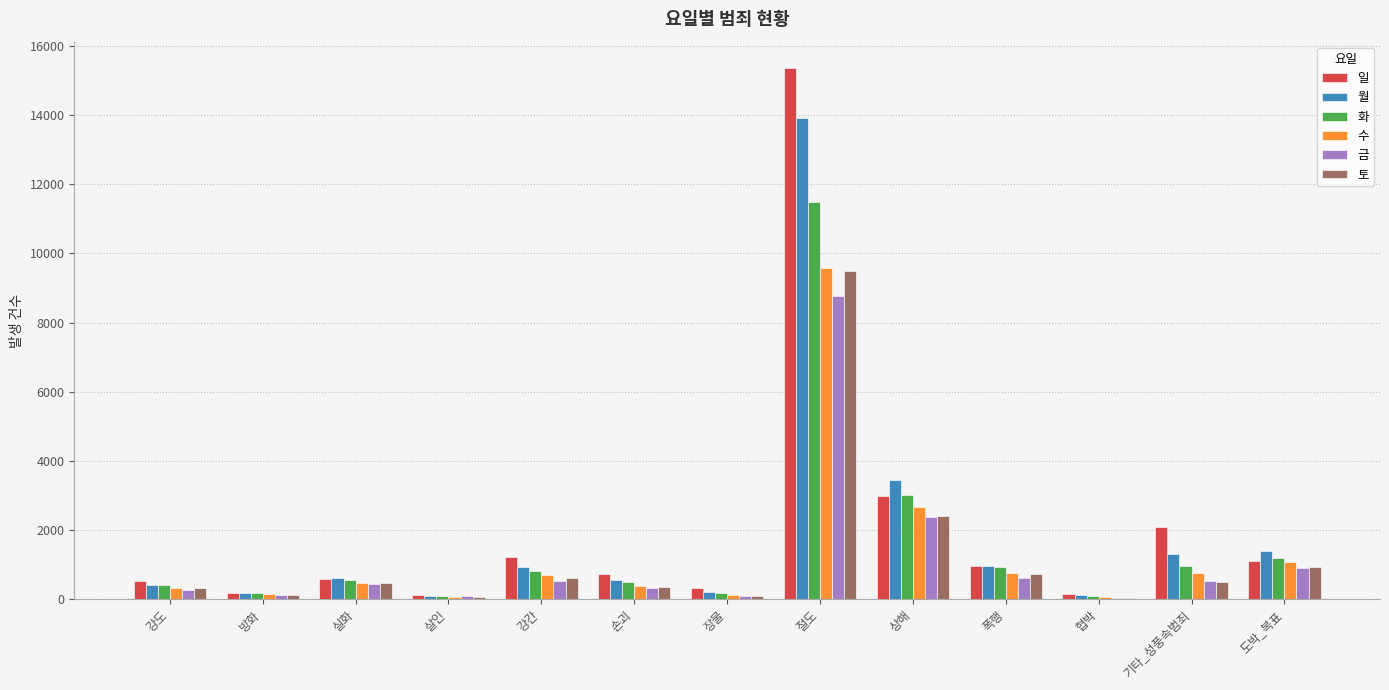

Between 장물 and 도박_복표, which series saw the biggest shift?

월